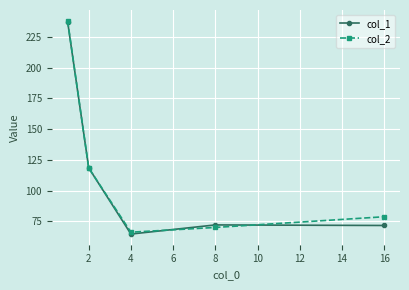

What is the lowest value of the col_2 series?

66.2